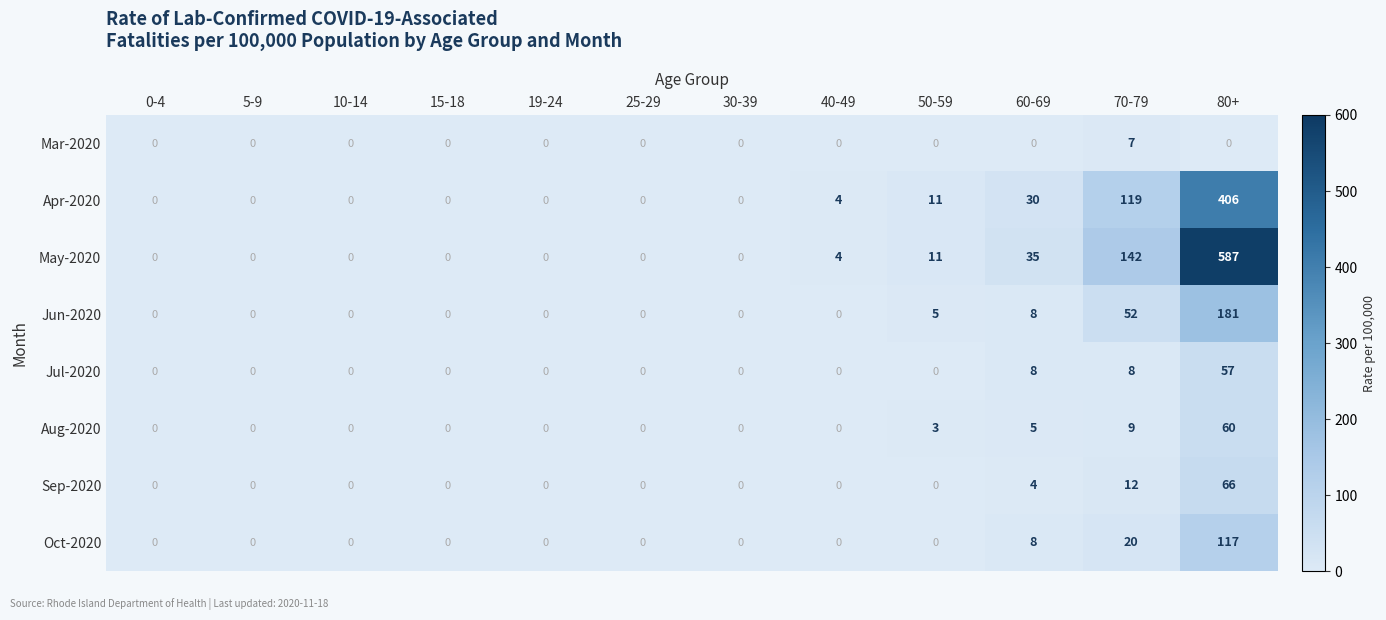

What is the difference between the maximum and minimum values in the Sep-2020 series?

66